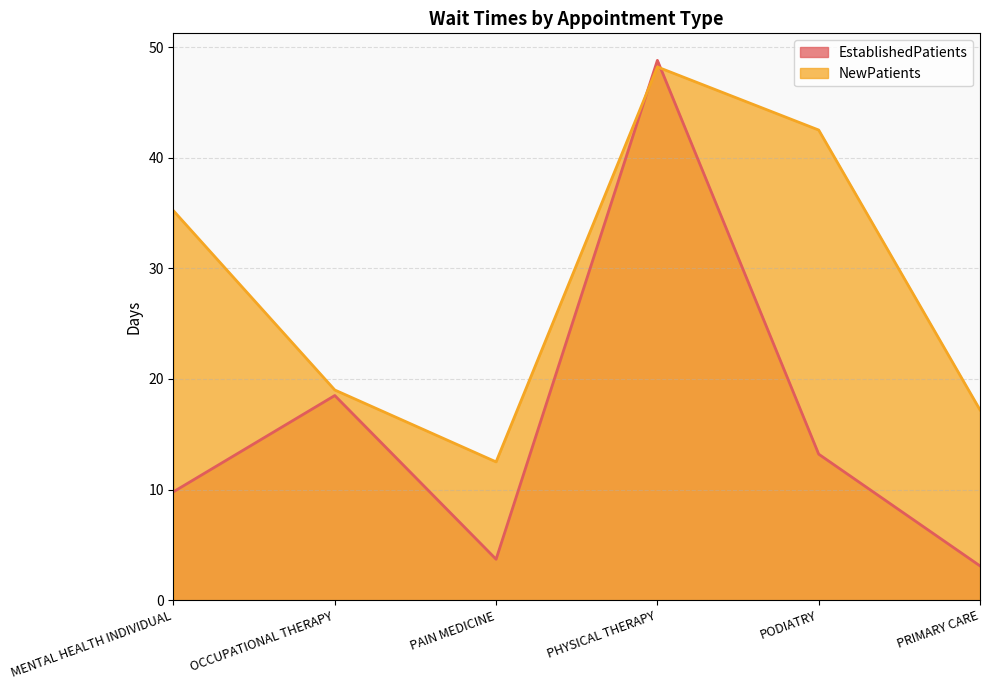

Reading right to left, extract all data points from this chart.

EstablishedPatients: 3.1	13.2	48.8	3.7	18.5	9.8
NewPatients: 17.2	42.5	48.2	12.5	19.0	35.2